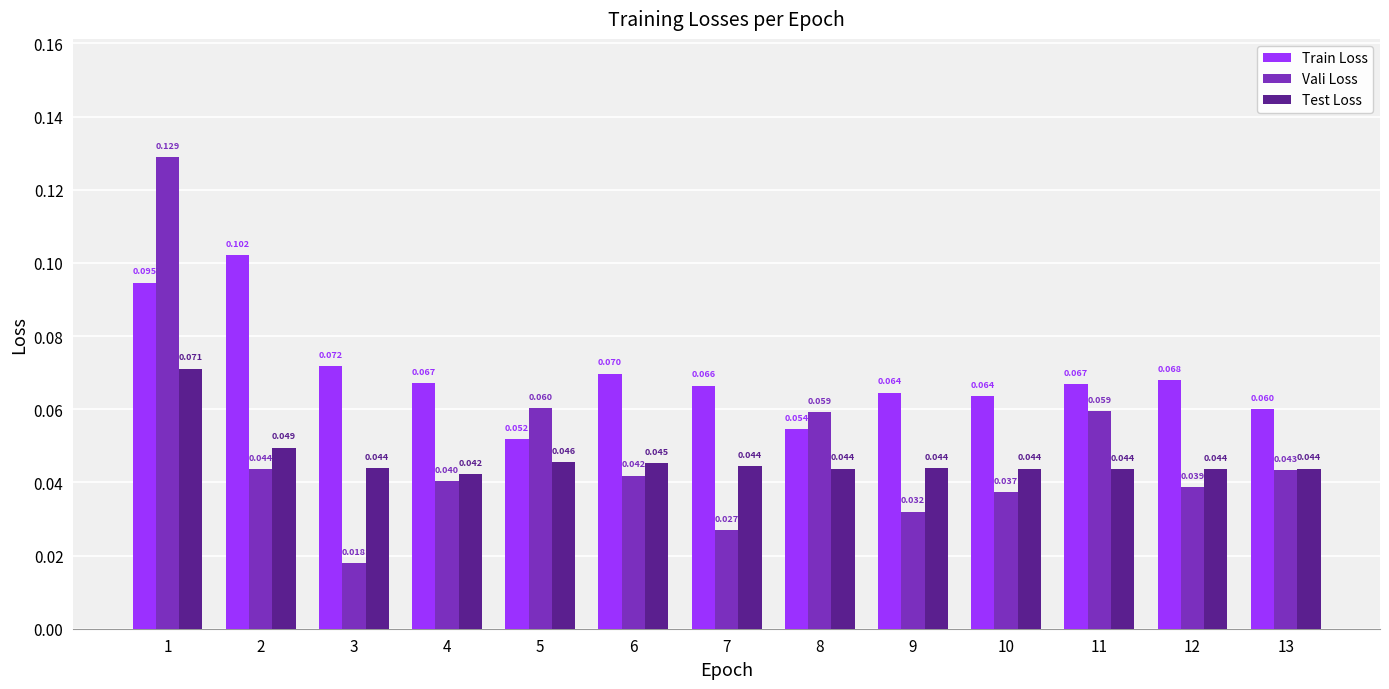

Which series has the largest total across all categories?

Train Loss